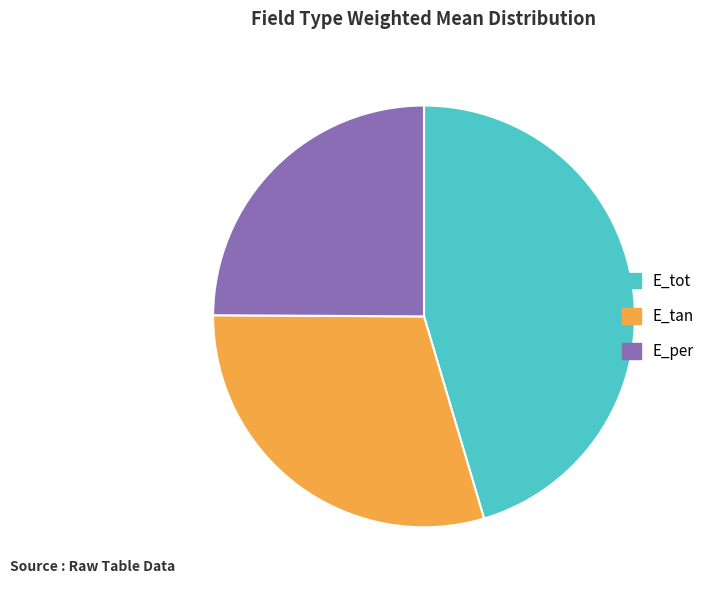

Is there a majority slice in this chart?

No